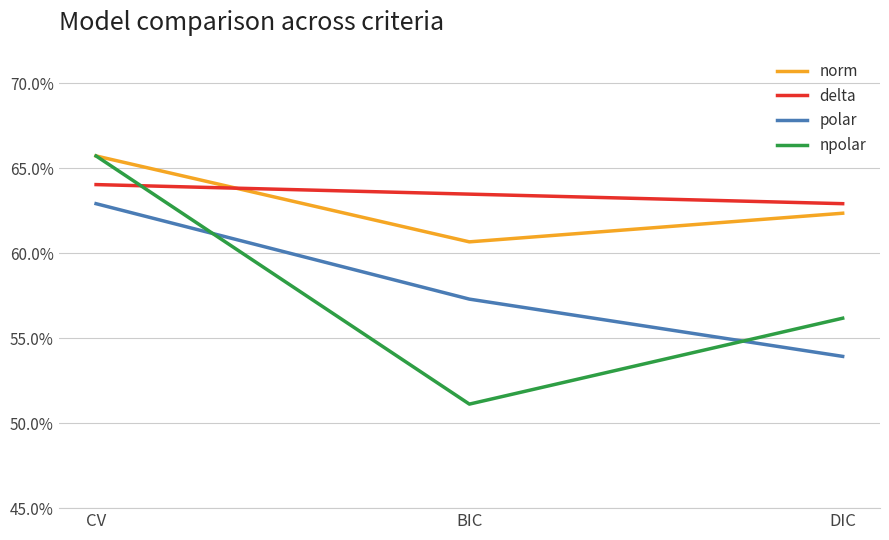

Does the chart have visible grid lines?

Yes